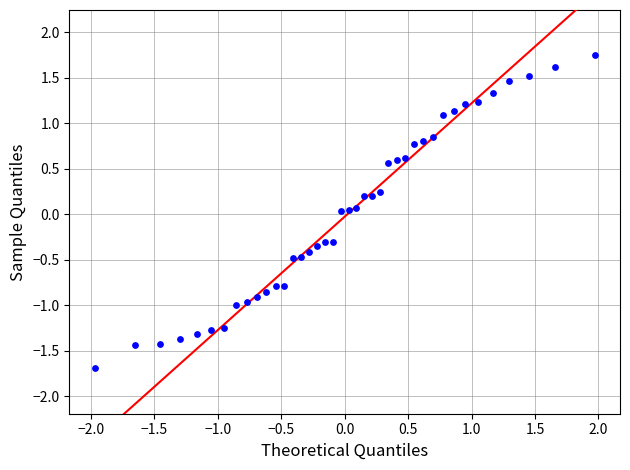

What is the range of Y values (max minus min)?

3.4